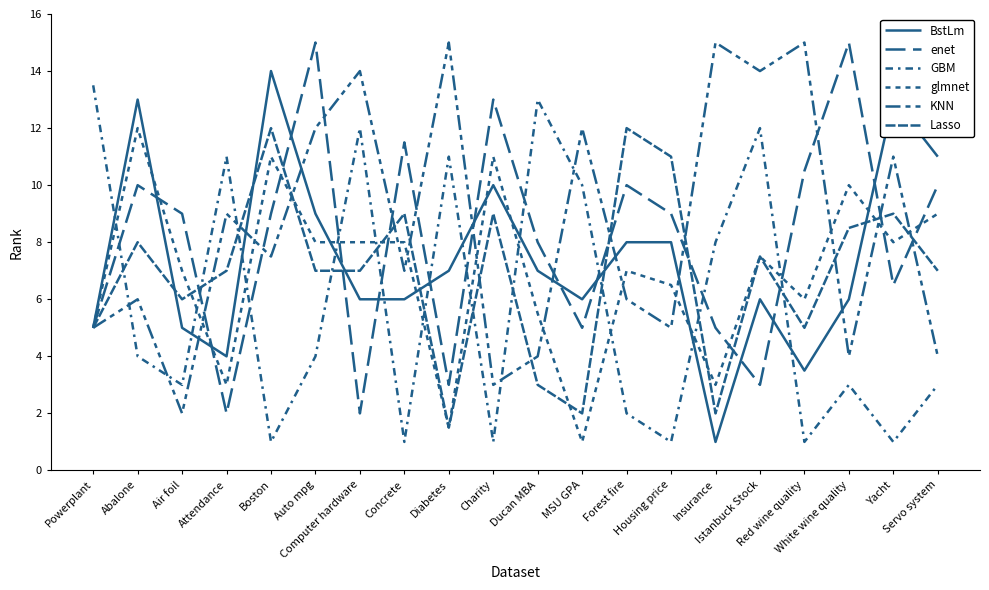

Reading left to right, list all the values displayed in this chart.

BstLm: Powerplant=5.0	Abalone=13.0	Air foil=5.0	Attendance=4.0	Boston=14.0	Auto mpg=9.0	Computer hardware=6.0	Concrete=6.0	Diabetes=7.0	Charity=10.0	Ducan MBA=7.0	MSU GPA=6.0	Forest fire=8.0	Housing price=8.0	Insurance=1.0	Istanbuck Stock=6.0	Red wine quality=3.5	White wine quality=6.0	Yacht=13.0	Servo system=11.0
enet: Powerplant=5.0	Abalone=10.0	Air foil=9.0	Attendance=2.0	Boston=9.0	Auto mpg=15.0	Computer hardware=2.0	Concrete=11.5	Diabetes=3.0	Charity=13.0	Ducan MBA=8.0	MSU GPA=5.0	Forest fire=10.0	Housing price=9.0	Insurance=5.0	Istanbuck Stock=3.0	Red wine quality=10.5	White wine quality=15.0	Yacht=6.5	Servo system=10.0
GBM: Powerplant=13.5	Abalone=4.0	Air foil=3.0	Attendance=11.0	Boston=1.0	Auto mpg=4.0	Computer hardware=12.0	Concrete=1.0	Diabetes=11.0	Charity=1.0	Ducan MBA=13.0	MSU GPA=10.0	Forest fire=2.0	Housing price=1.0	Insurance=8.0	Istanbuck Stock=12.0	Red wine quality=1.0	White wine quality=3.0	Yacht=1.0	Servo system=3.0
glmnet: Powerplant=5.0	Abalone=12.0	Air foil=7.0	Attendance=3.0	Boston=11.0	Auto mpg=8.0	Computer hardware=8.0	Concrete=8.0	Diabetes=1.5	Charity=11.0	Ducan MBA=5.5	MSU GPA=1.0	Forest fire=7.0	Housing price=6.5	Insurance=3.0	Istanbuck Stock=7.5	Red wine quality=6.0	White wine quality=10.0	Yacht=8.0	Servo system=9.0
KNN: Powerplant=5.0	Abalone=6.0	Air foil=2.0	Attendance=9.0	Boston=7.5	Auto mpg=12.0	Computer hardware=14.0	Concrete=7.0	Diabetes=15.0	Charity=3.0	Ducan MBA=4.0	MSU GPA=12.0	Forest fire=6.0	Housing price=5.0	Insurance=15.0	Istanbuck Stock=14.0	Red wine quality=15.0	White wine quality=4.0	Yacht=11.0	Servo system=4.0
Lasso: Powerplant=5.0	Abalone=8.0	Air foil=6.0	Attendance=7.0	Boston=12.0	Auto mpg=7.0	Computer hardware=7.0	Concrete=9.0	Diabetes=1.5	Charity=9.0	Ducan MBA=3.0	MSU GPA=2.0	Forest fire=12.0	Housing price=11.0	Insurance=2.0	Istanbuck Stock=7.5	Red wine quality=5.0	White wine quality=8.5	Yacht=9.0	Servo system=7.0